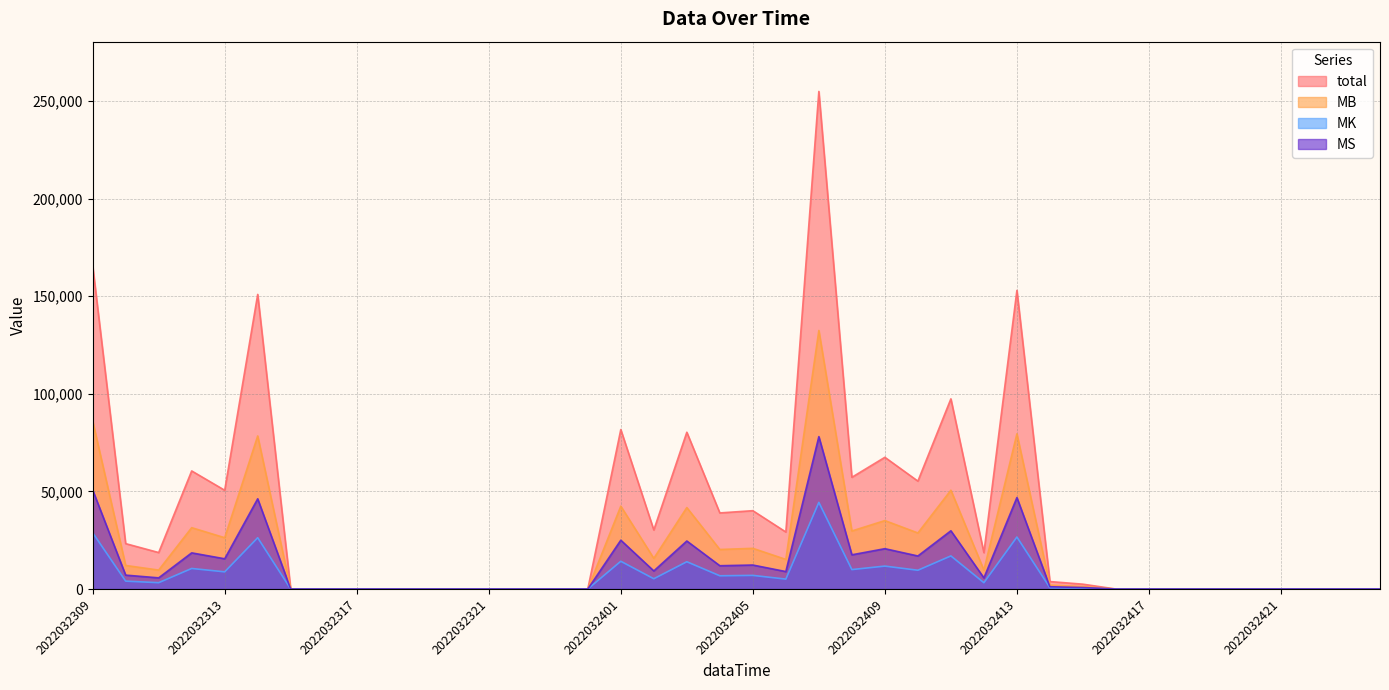

Where is MS nearest to the value 39040?

2022032314